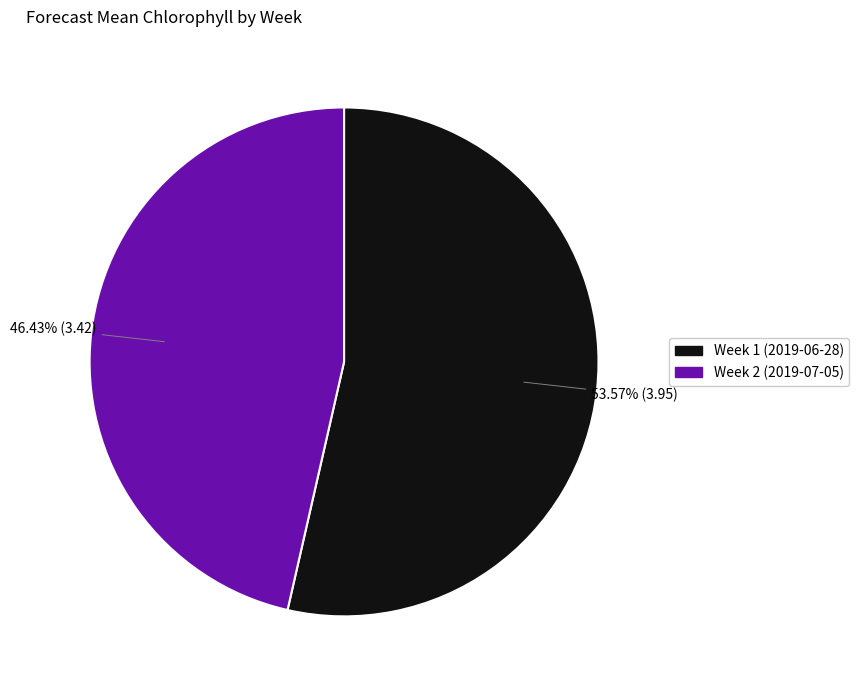

The Week 2 (2019-07-05) slice represents 58% of the pie. True or false?

False